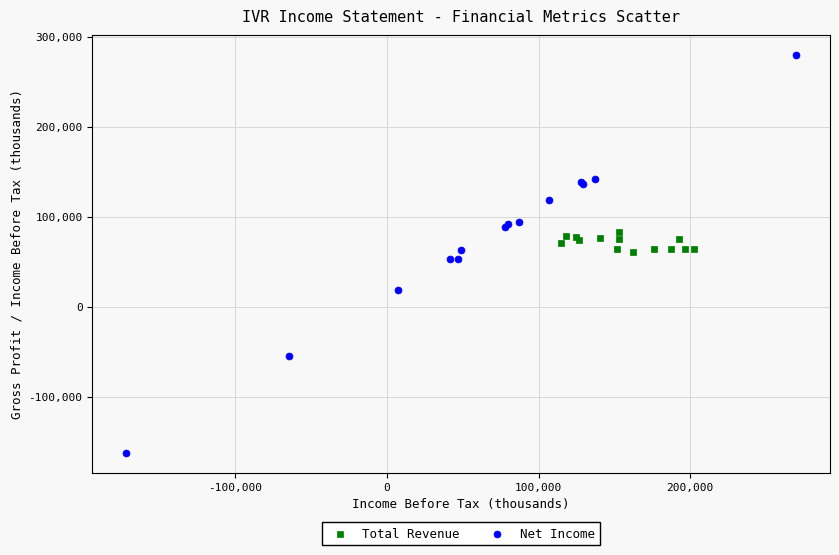

Which series reaches the maximum Y coordinate?

Net Income